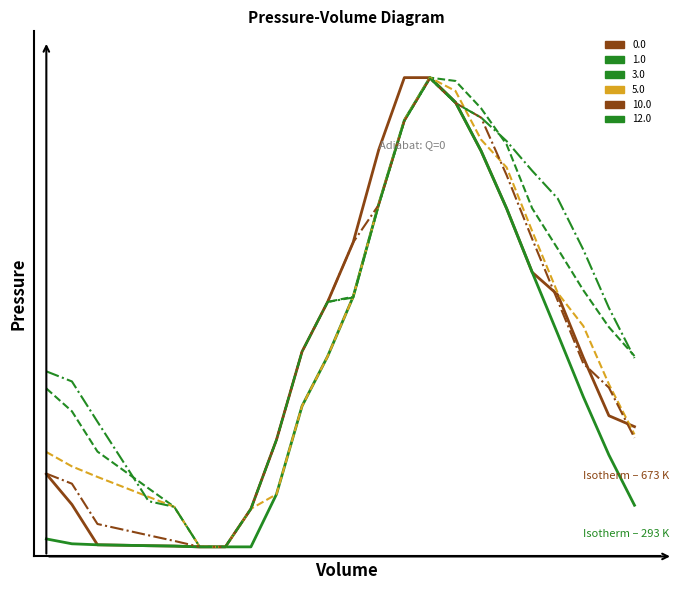

Does the chart display data point markers on the line(s)?

No